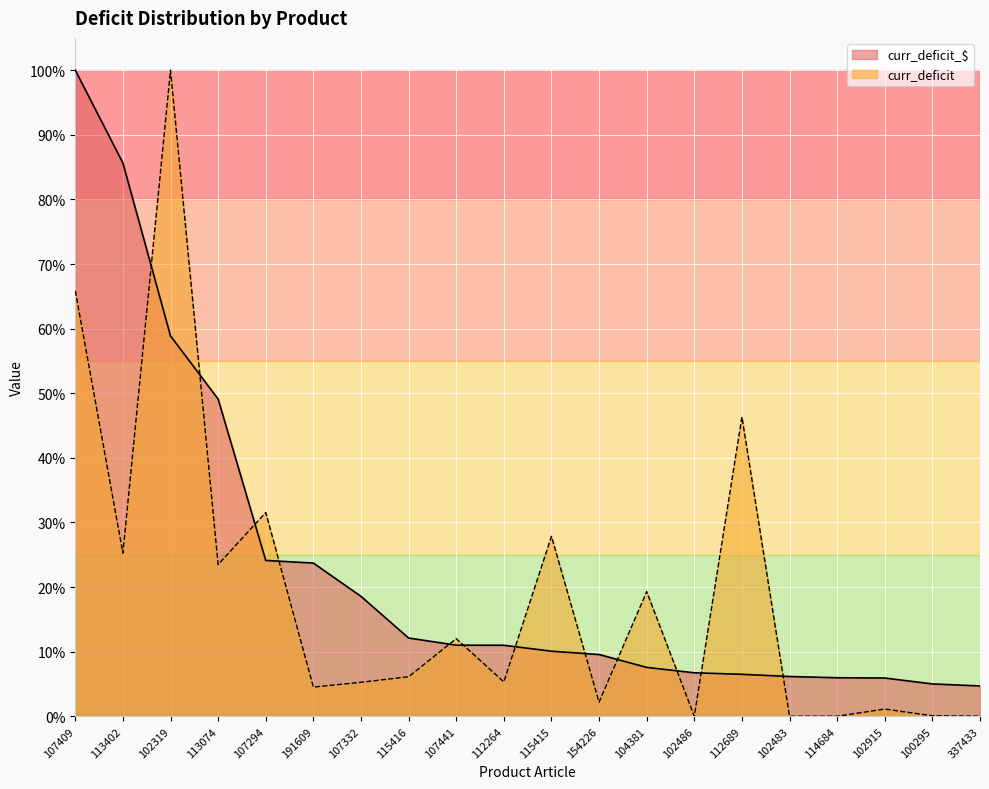

Which series has the widest spread of values?

curr_deficit